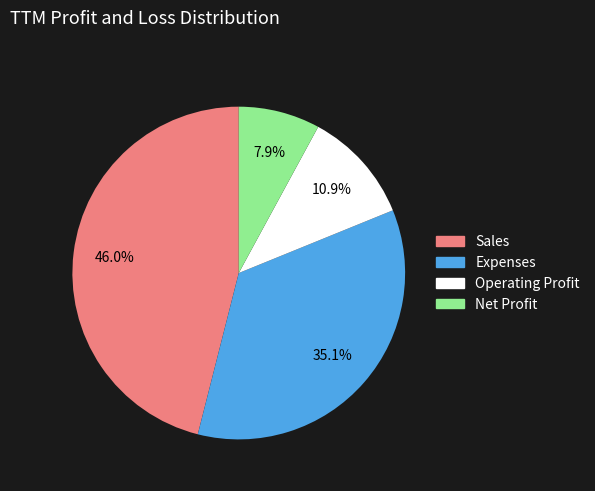

Is there a majority slice in this chart?

No